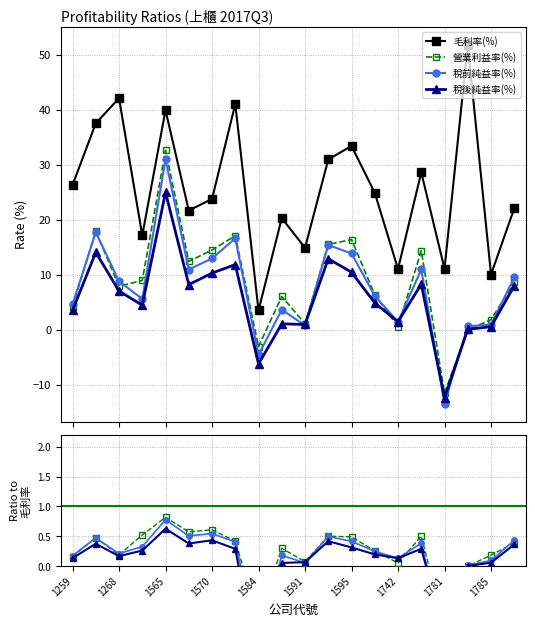

True or false: 毛利率(%) and 營業利益率(%) cross at least once.

False